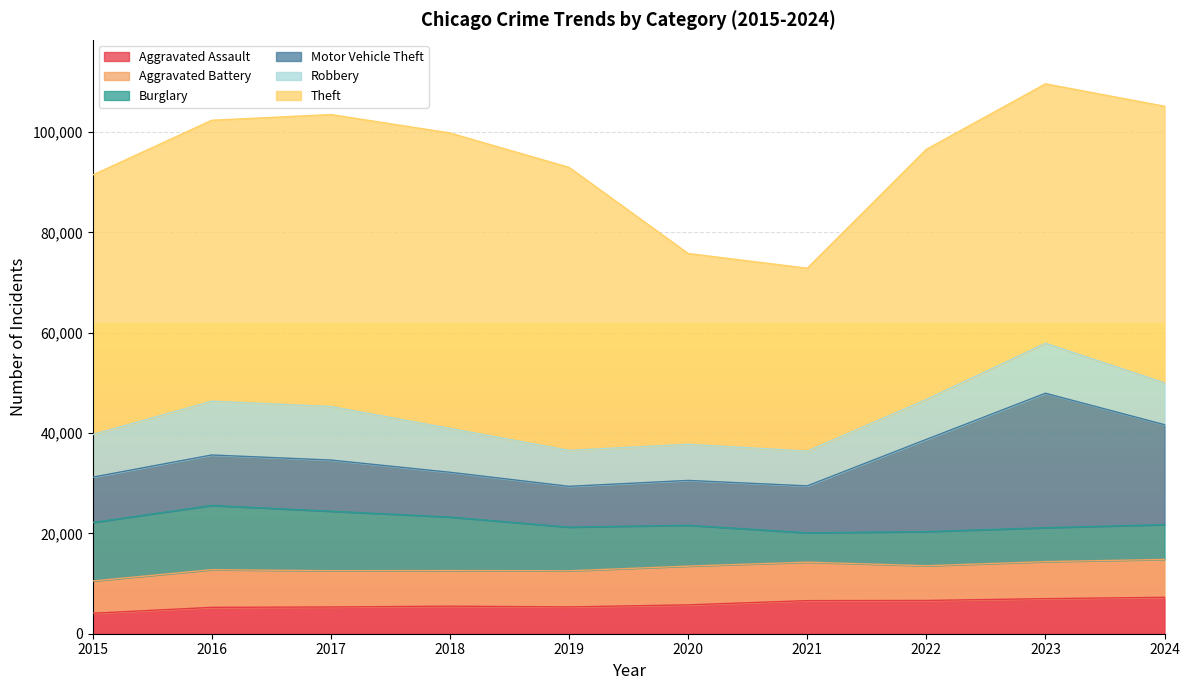

The Motor Vehicle Theft series shows 36908 at 2023. True or false?

False